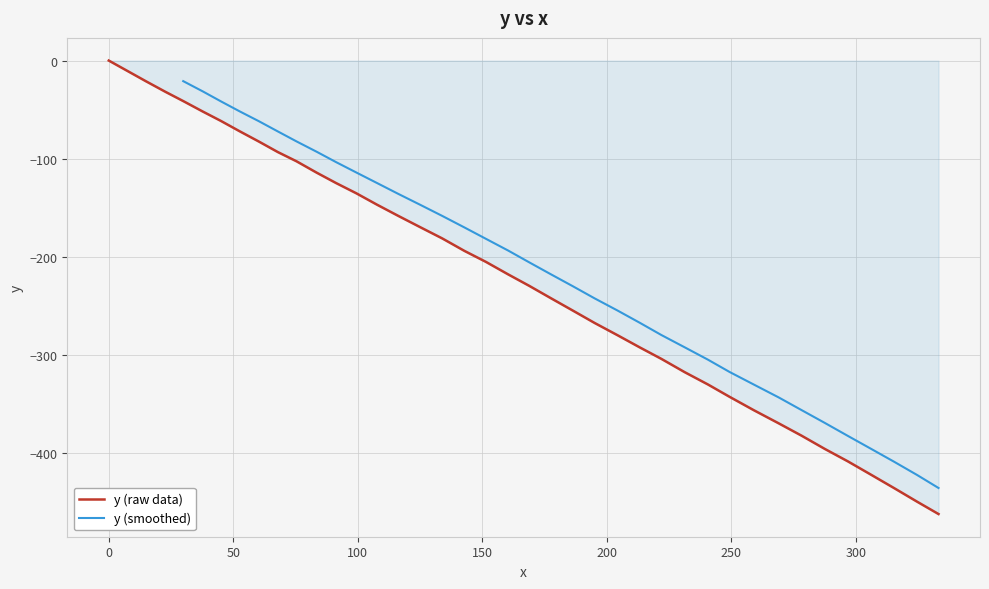

How many negative values are there?

39